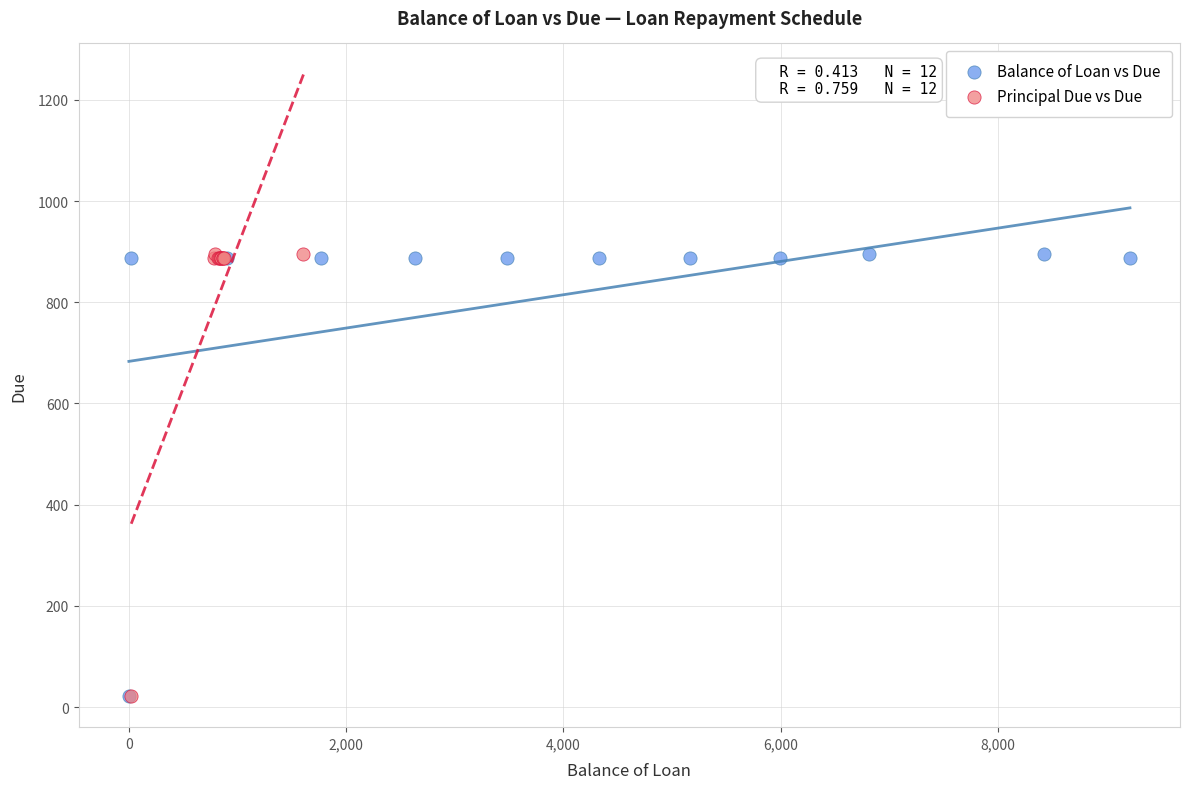

What are all the series names shown in the legend?

Balance of Loan vs Due, Principal Due vs Due